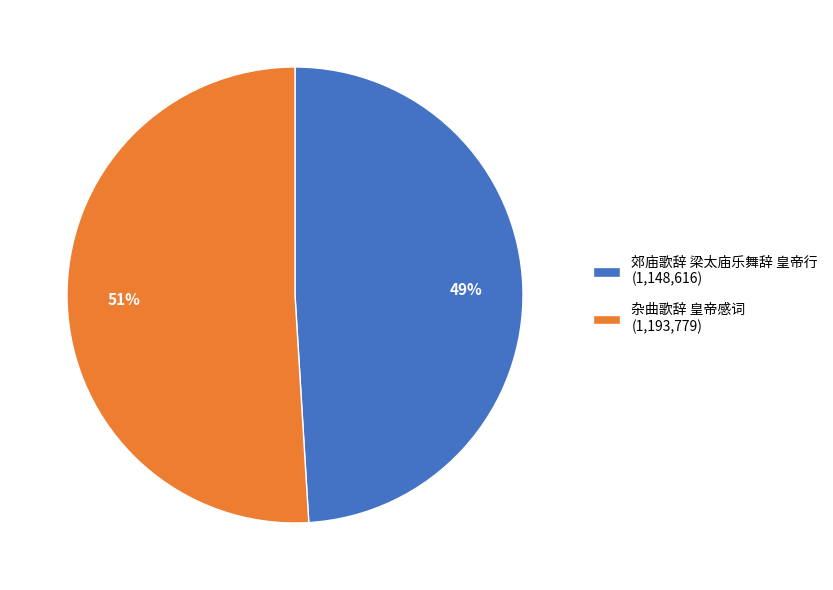

Approximately how many times larger is the value at 杂曲歌辞 皇帝感词 compared to 郊庙歌辞 梁太庙乐舞辞 皇帝行?

1.0